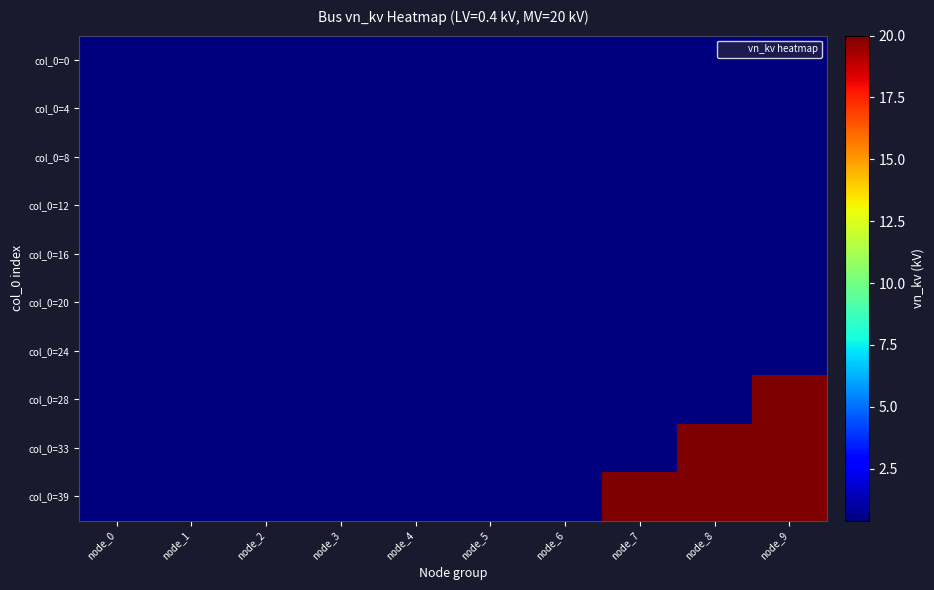

At which category is the sum across all series the highest?

node_9